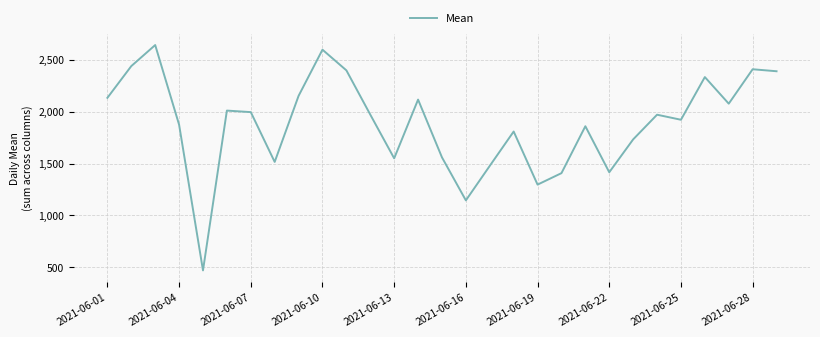

What is the maximum value shown in the chart?

2644.0